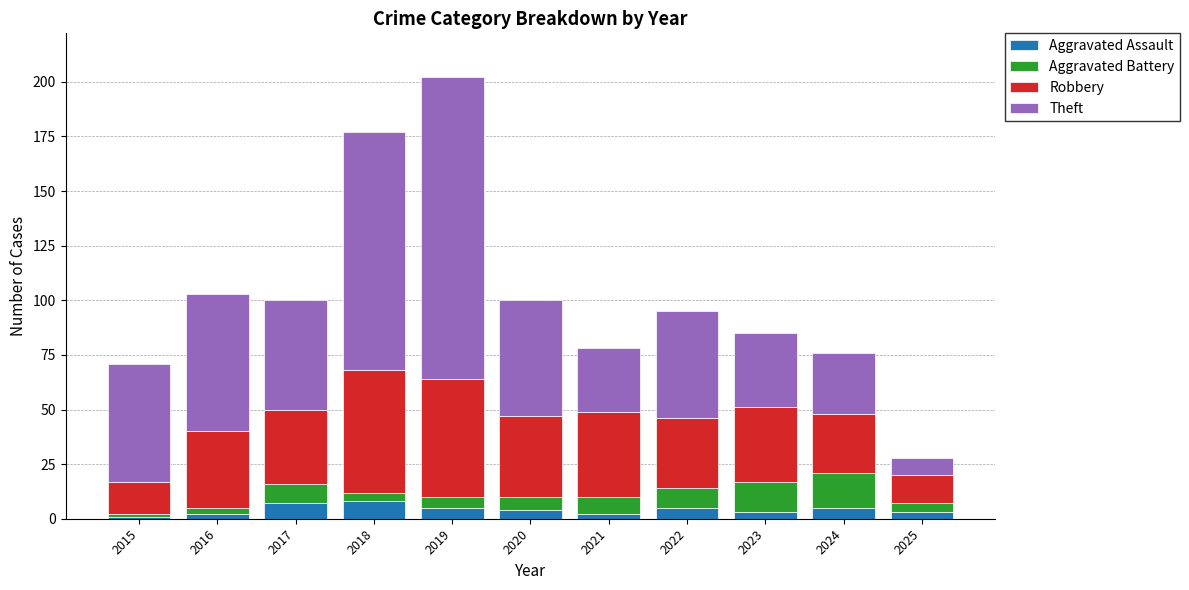

How many Aggravated Assault values are between 2 and 5?

8